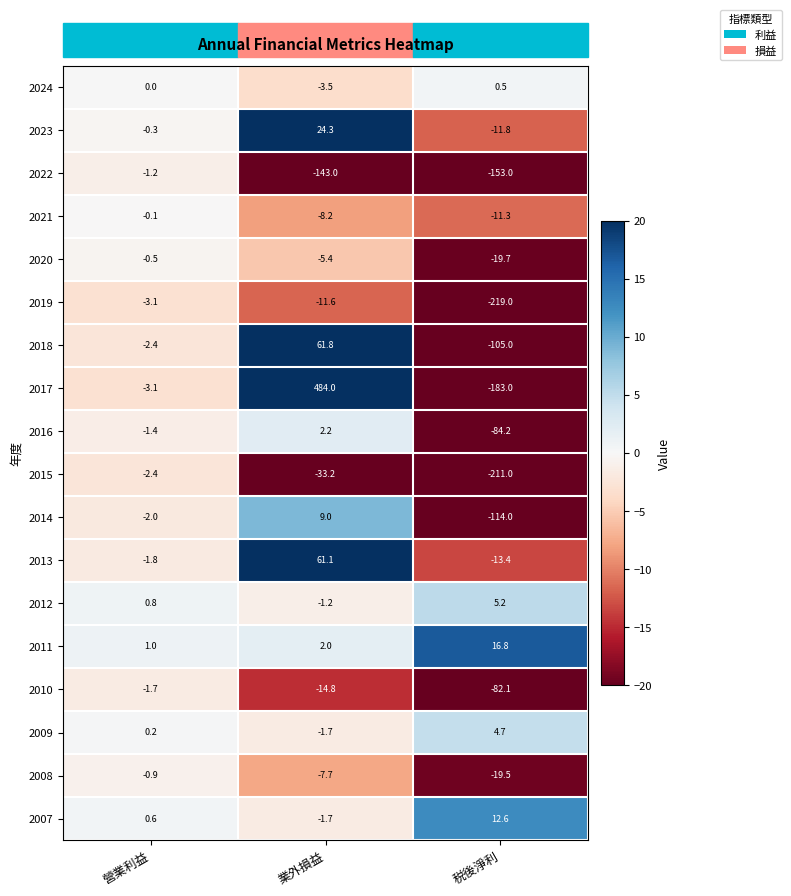

Rank the series by their maximum value, from lowest to highest.

2019, 2015, 2010, 2022, 2008, 2020, 2021, 2024, 2016, 2009, 2012, 2014, 2007, 2011, 2023, 2013, 2018, 2017